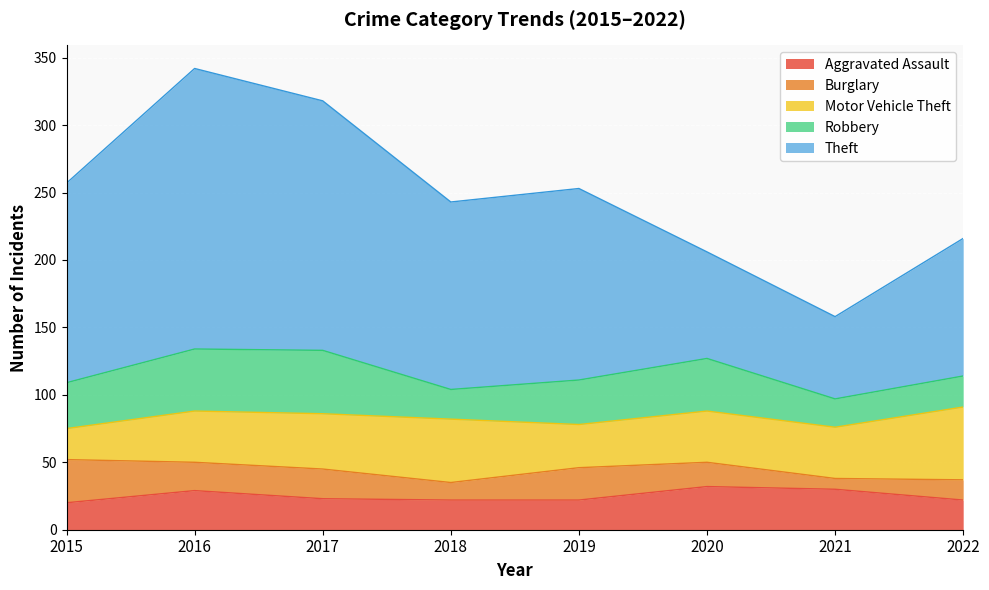

True or false: Motor Vehicle Theft and Theft cross at least once.

False